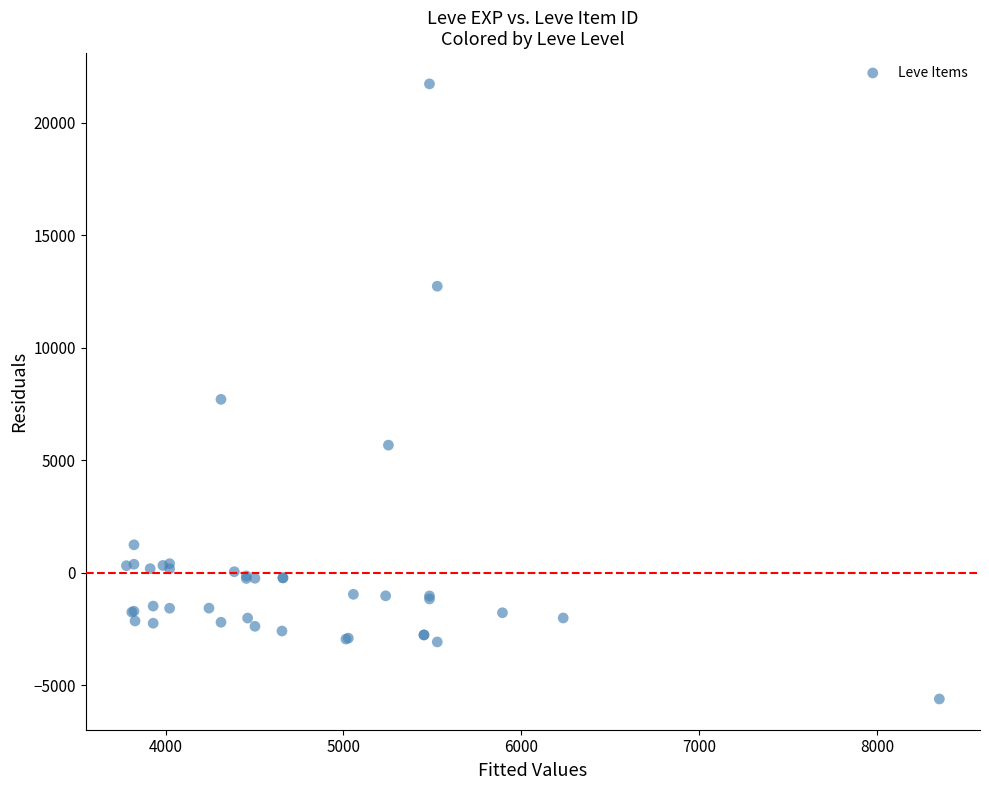

What Y value in the scatter plot is closest to 8058?

7706.4